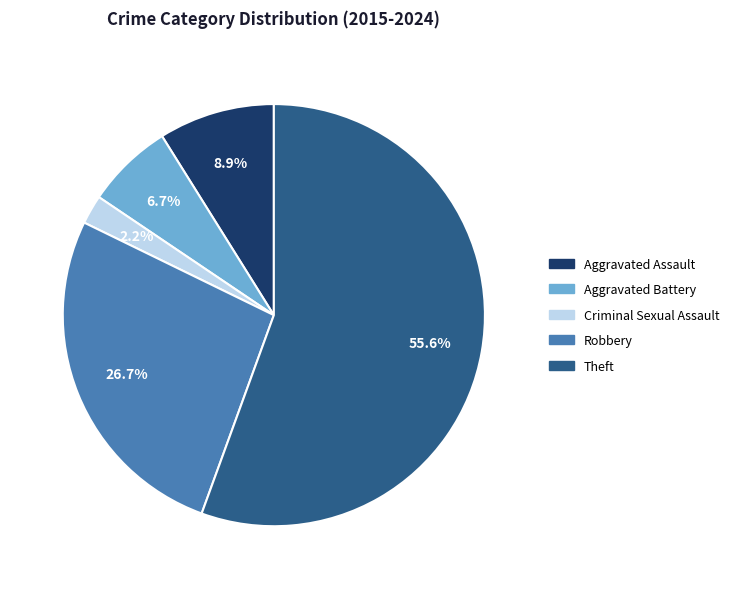

What is the ratio of the value at Aggravated Assault to the value at Criminal Sexual Assault?

4.0